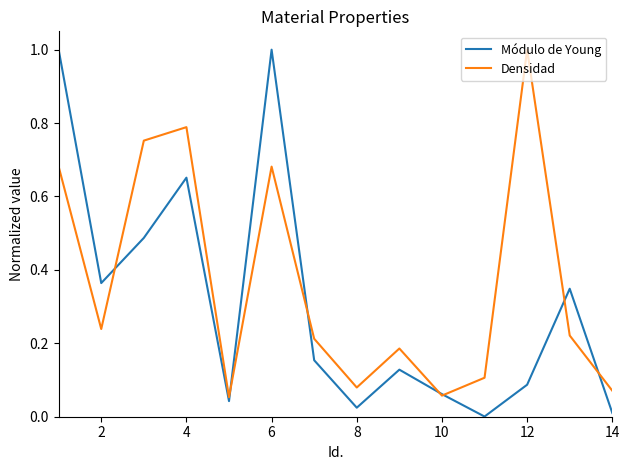

Rank the series by their average value, from highest to lowest.

Densidad, Módulo de Young